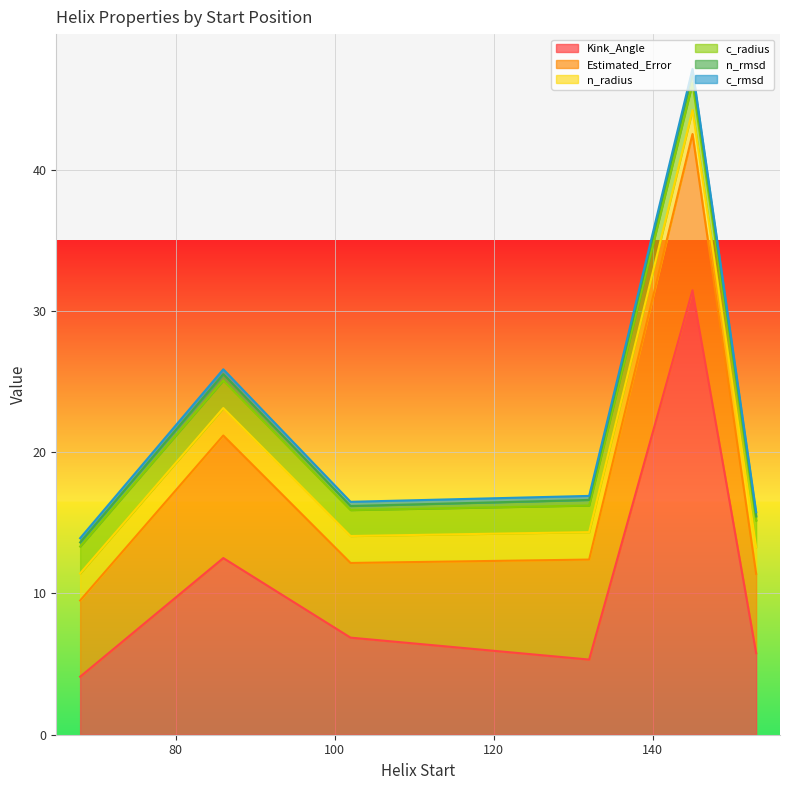

What is the difference between the highest and lowest values at 145?

31.5